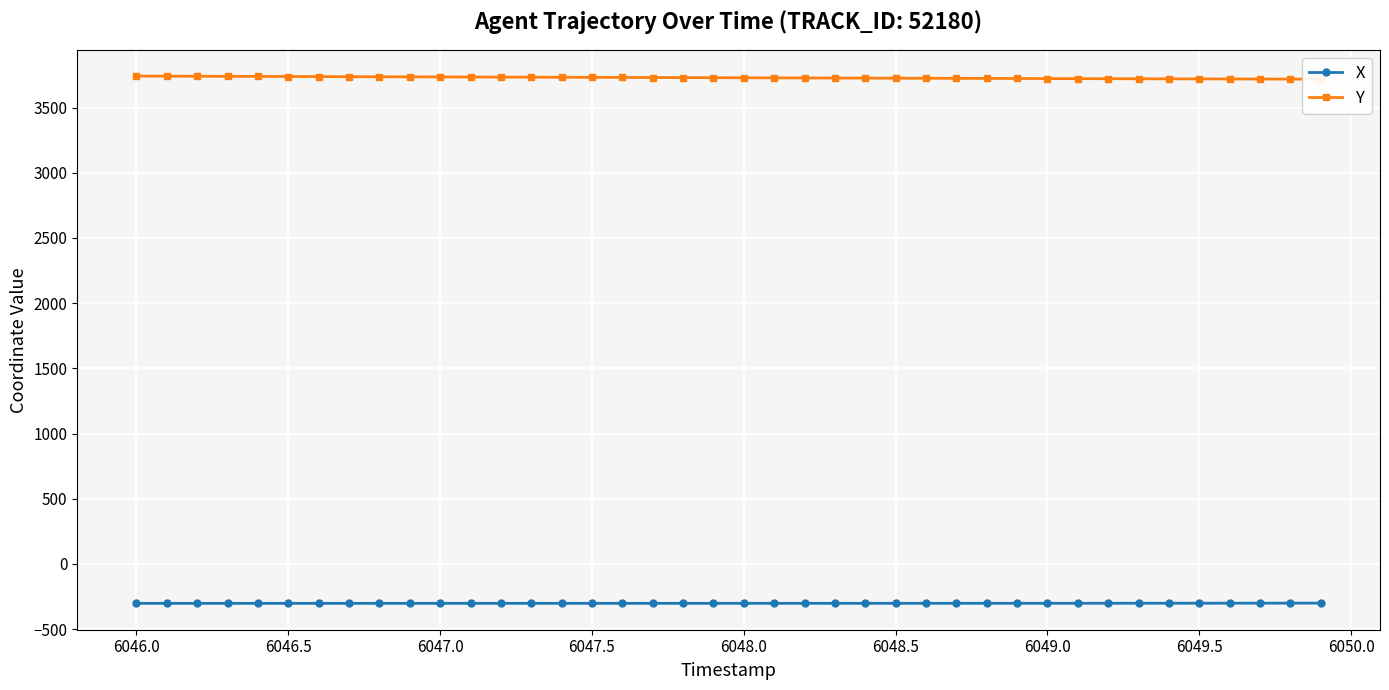

True or false: X has a value of -301.7 at 6048.5.

True